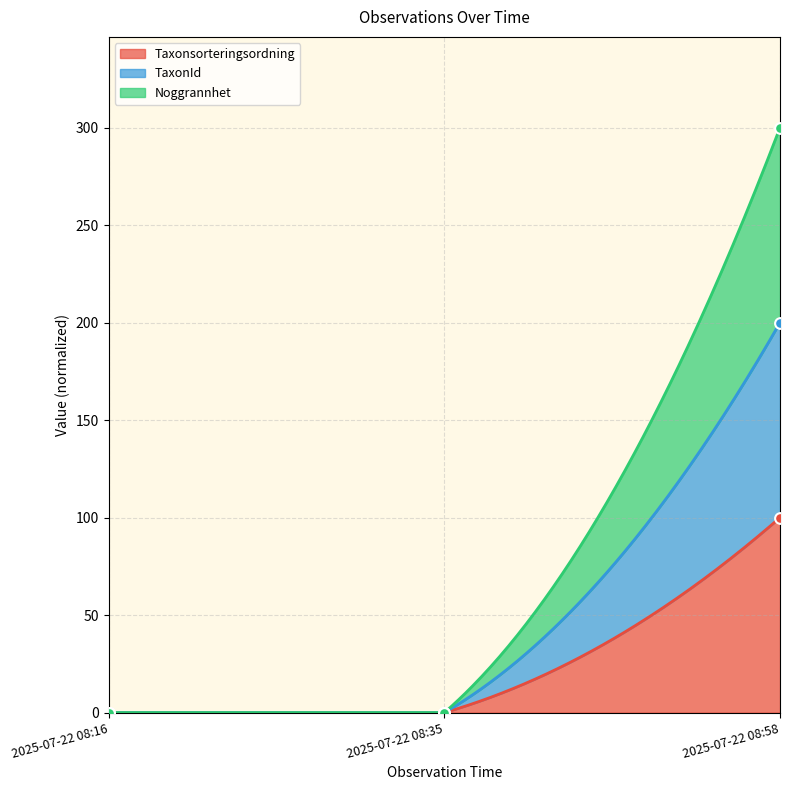

At which category is the sum across all series the highest?

2025-07-22 08:58